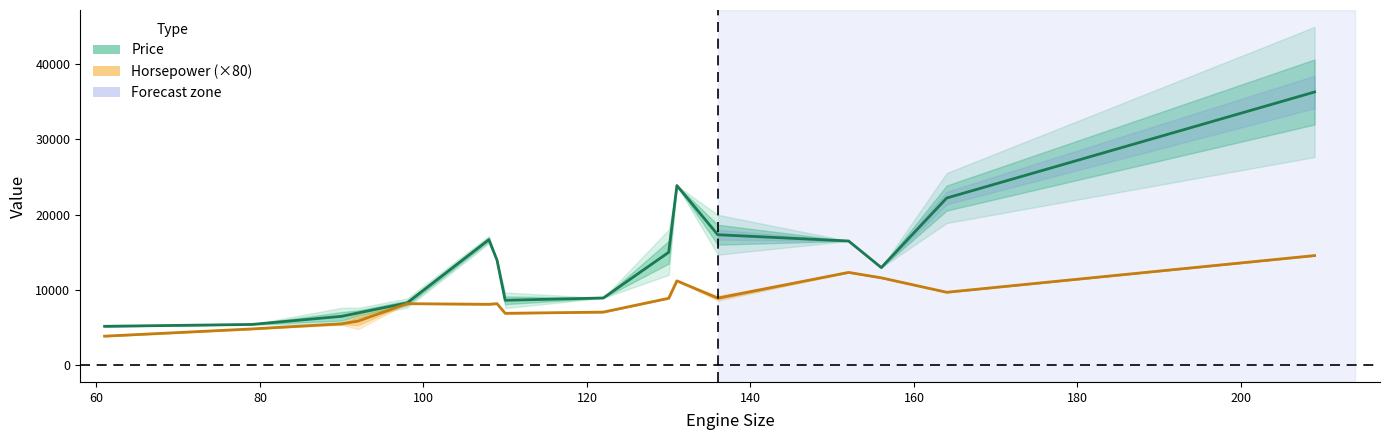

True or false: horsepower and price intersect in this chart.

False